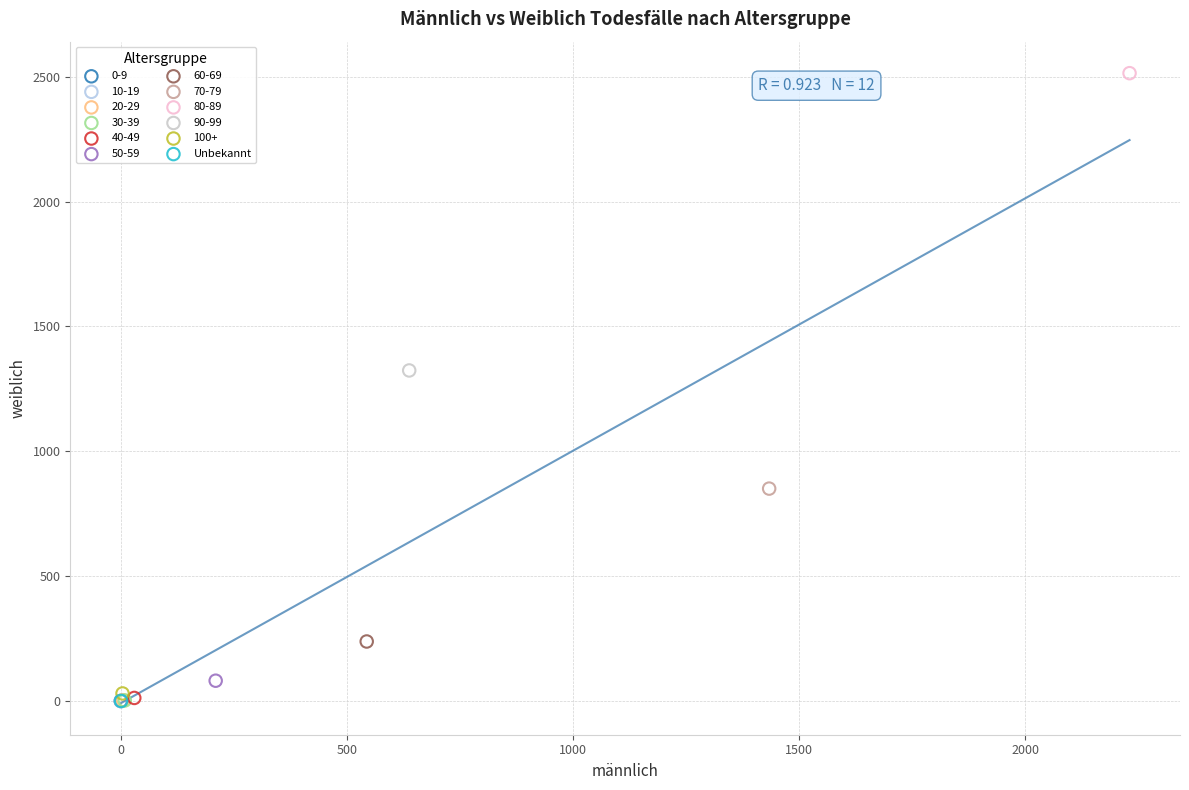

What are all the series names shown in the legend?

0-9, 10-19, 20-29, 30-39, 40-49, 50-59, 60-69, 70-79, 80-89, 90-99, 100+, Unbekannt